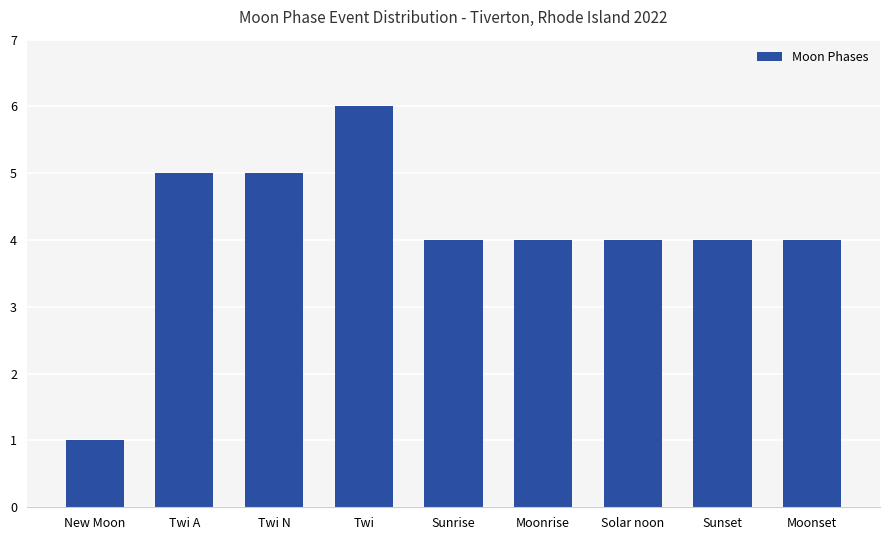

Between Sunset and Twi A, which is larger?

Twi A